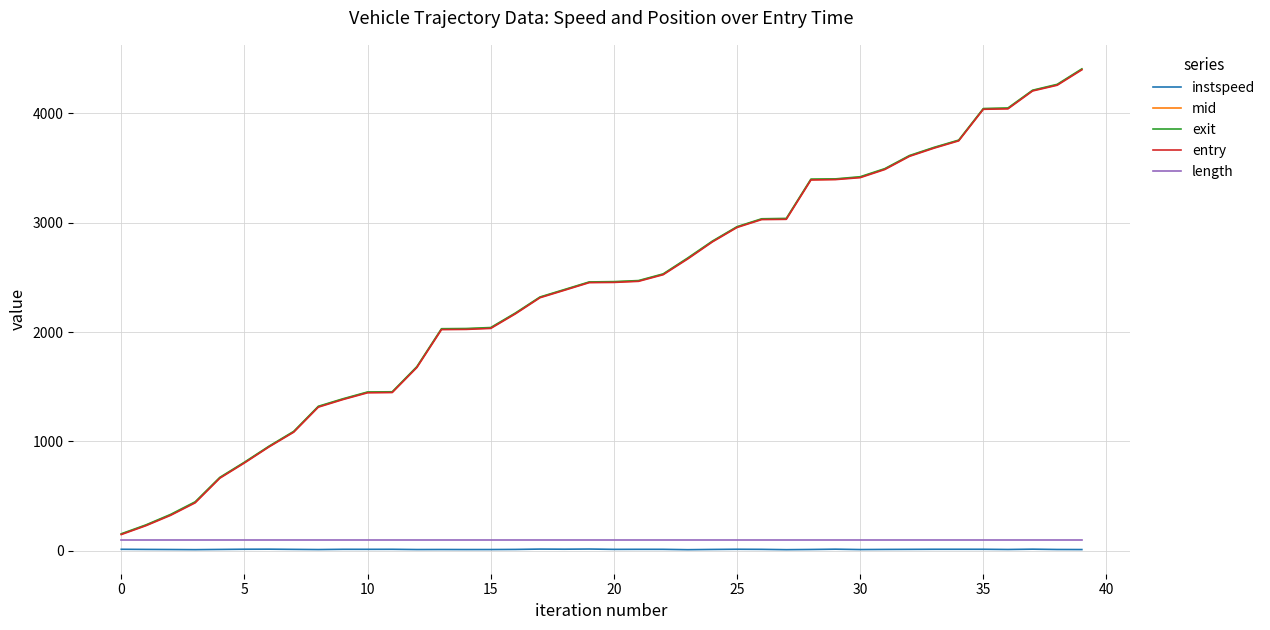

What are all the series names shown in the legend?

instspeed, mid, exit, entry, length